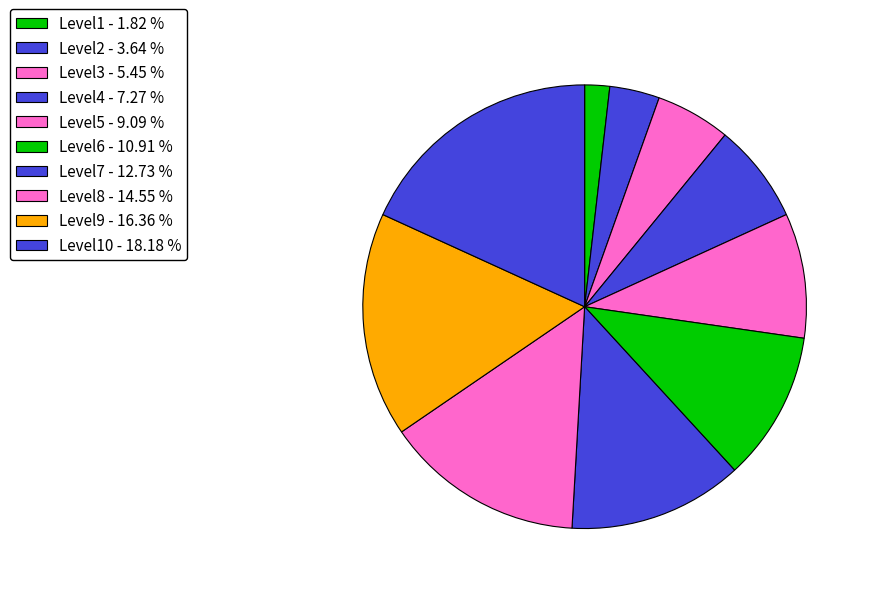

How many segments does this pie chart have?

10